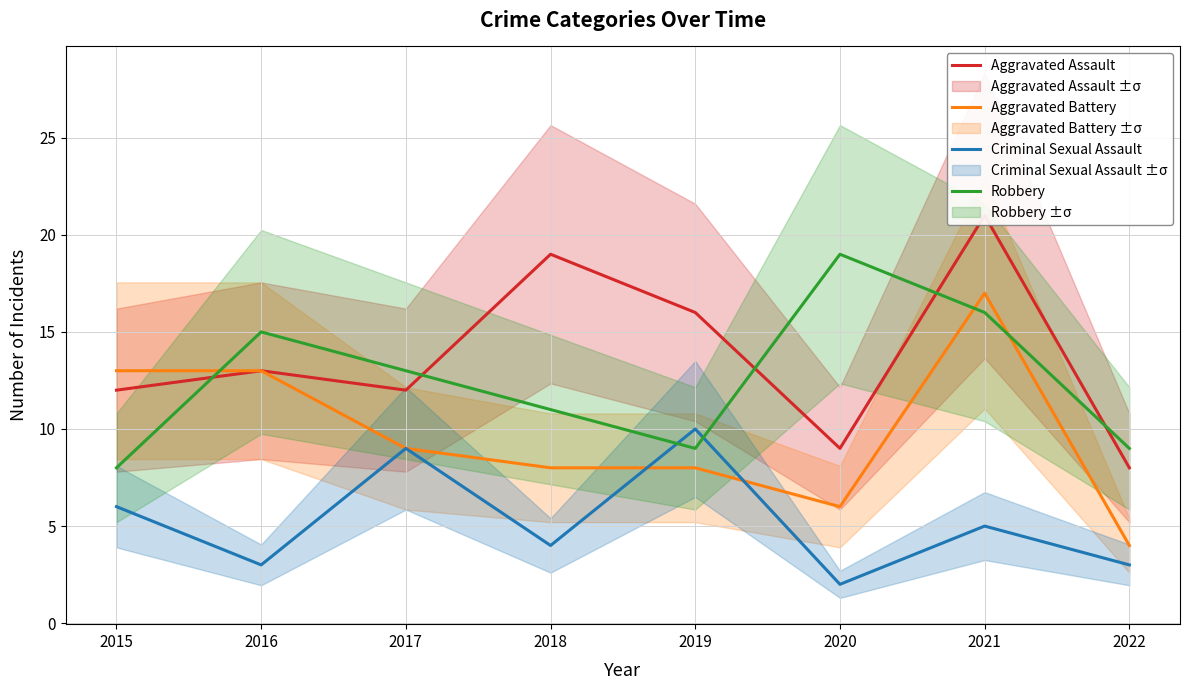

Rank the categories by Robbery value from lowest to highest.

2015, 2019, 2022, 2018, 2017, 2016, 2021, 2020